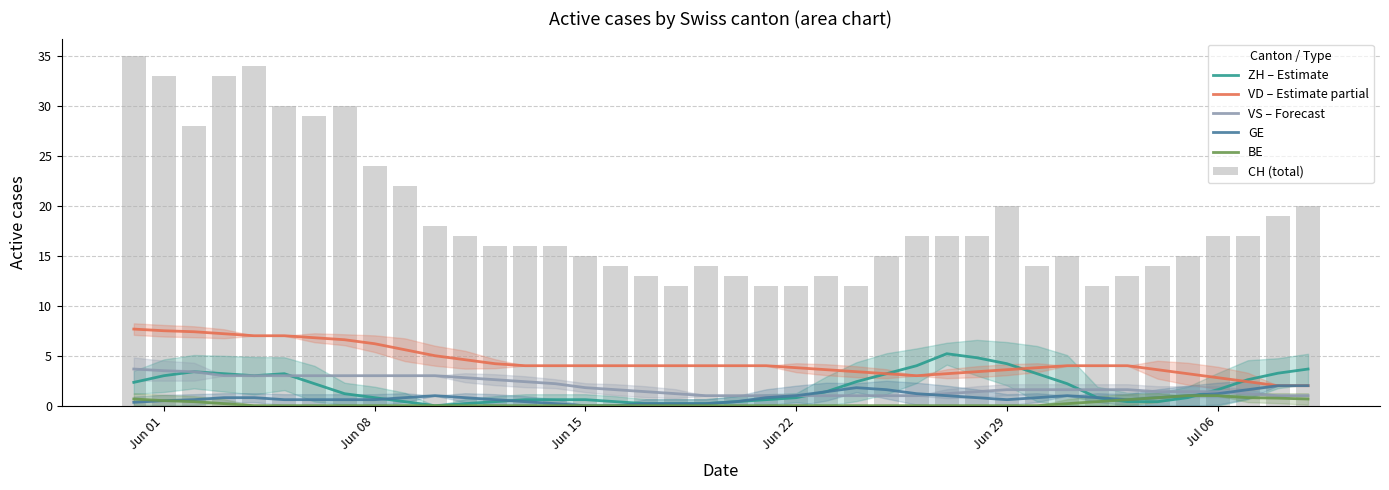

The value of BE at 32 is 0.2. True or false?

False